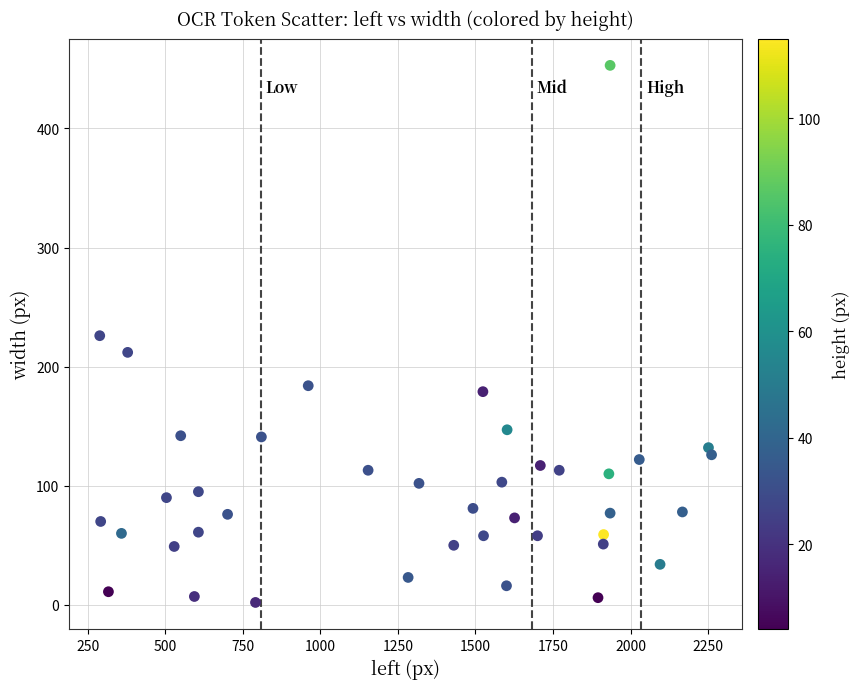

What is the range of Y values (max minus min)?

451